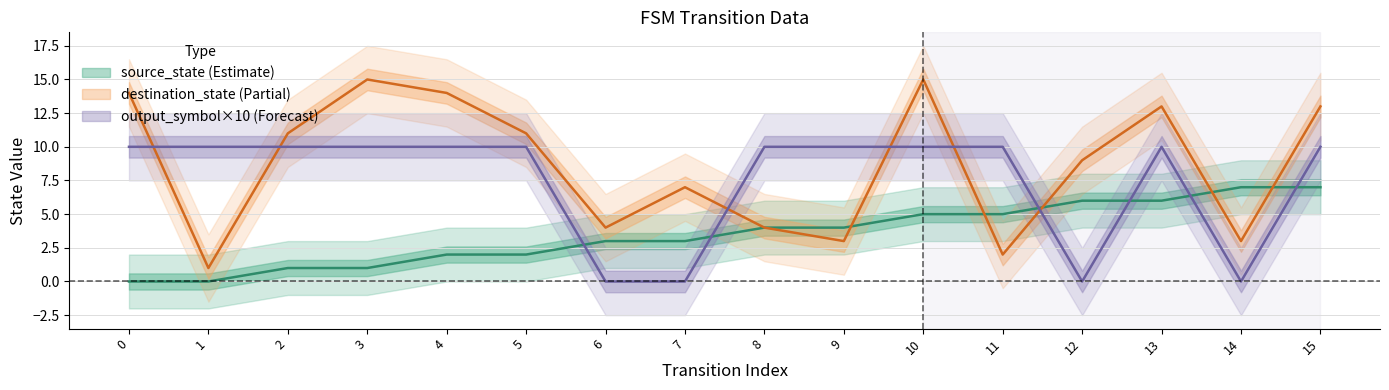

True or false: destination_state and output_symbol cross at least once.

True